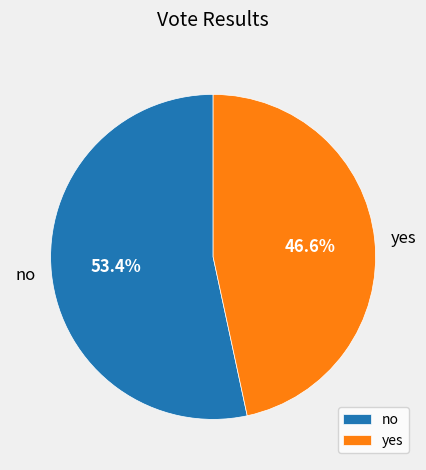

Combined, do yes and no account for over 50%?

Yes